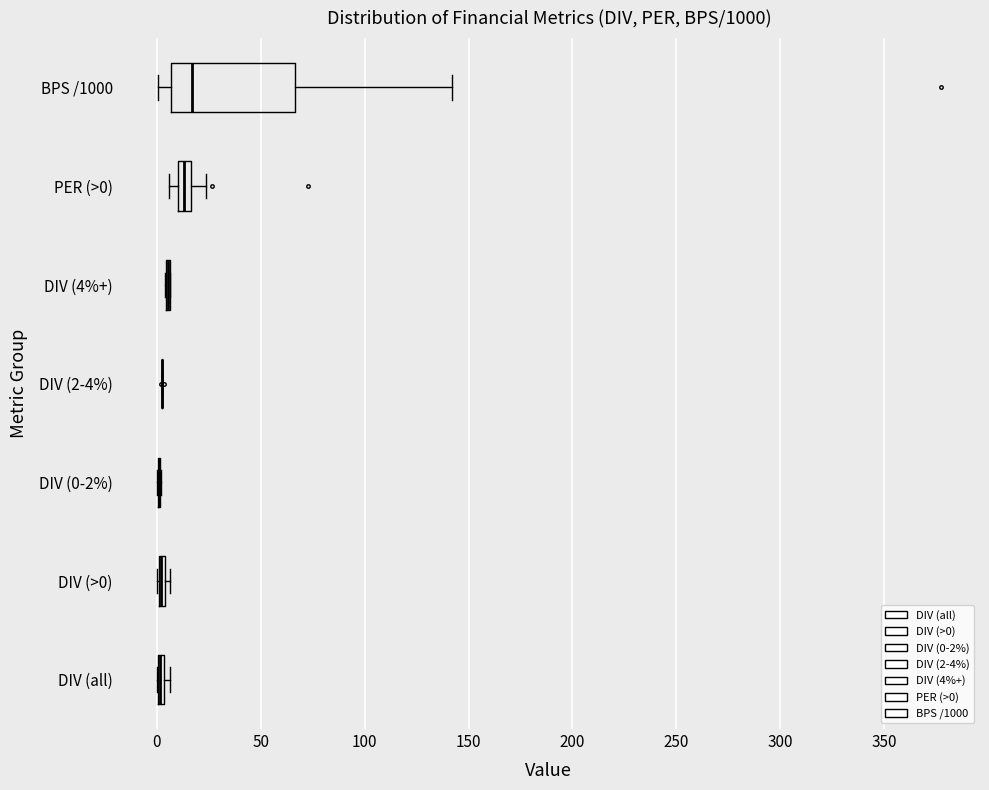

Comparing the boxes themselves (not the whiskers), which one is the widest?

BPS /1000